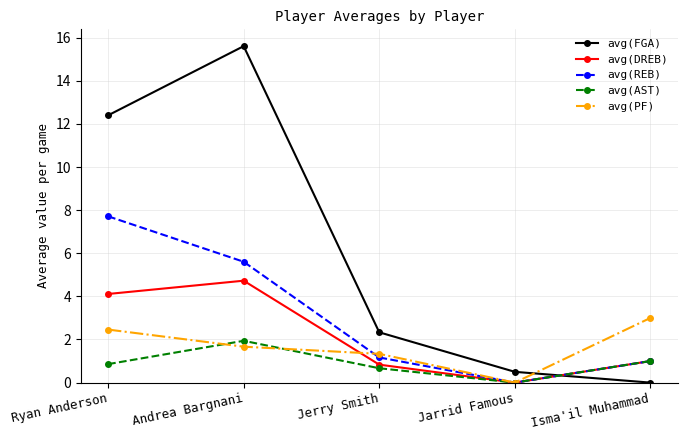

Which series changed the most between Andrea Bargnani and Jerry Smith?

avg(FGA)